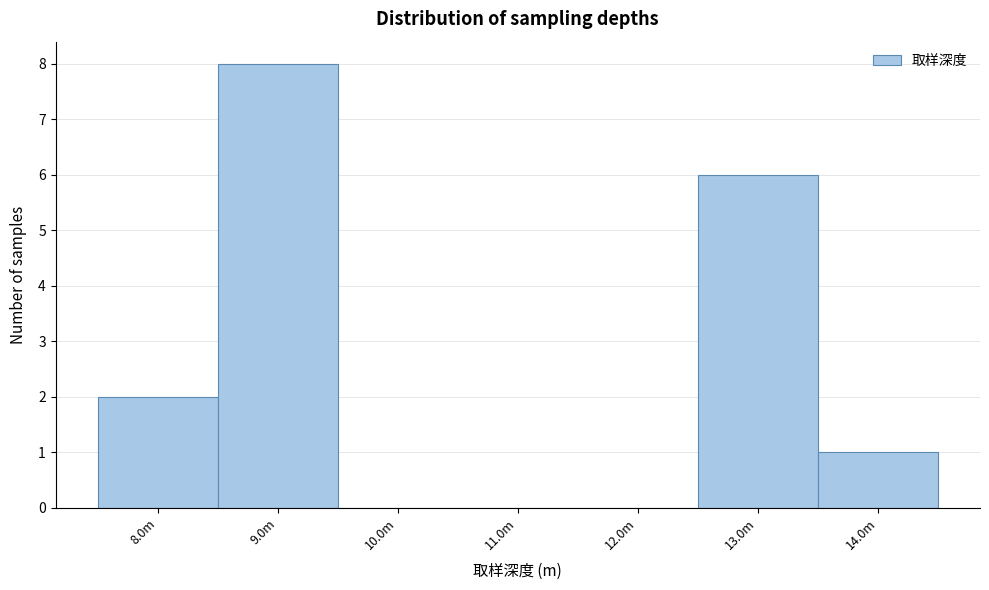

Reading left to right, extract all data points from this chart.

8.0m=2	9.0m=8	10.0m=0	11.0m=0	12.0m=0	13.0m=6	14.0m=1